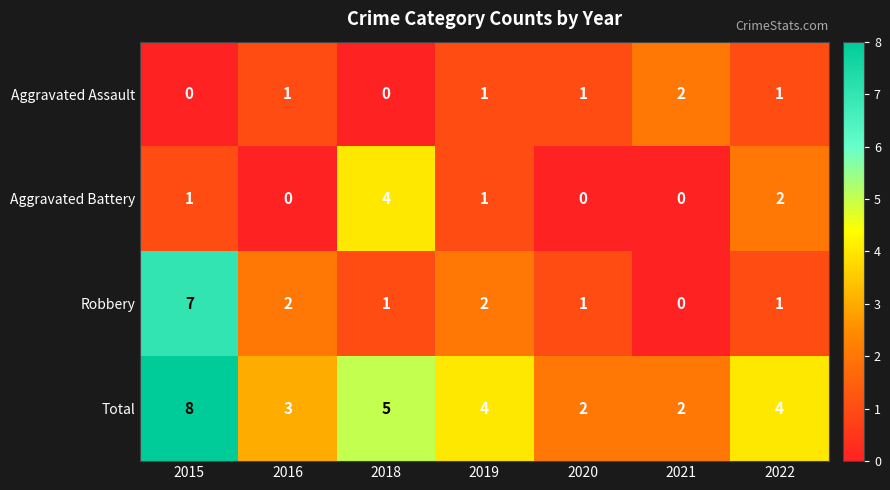

Which series has the largest range (max minus min)?

Robbery